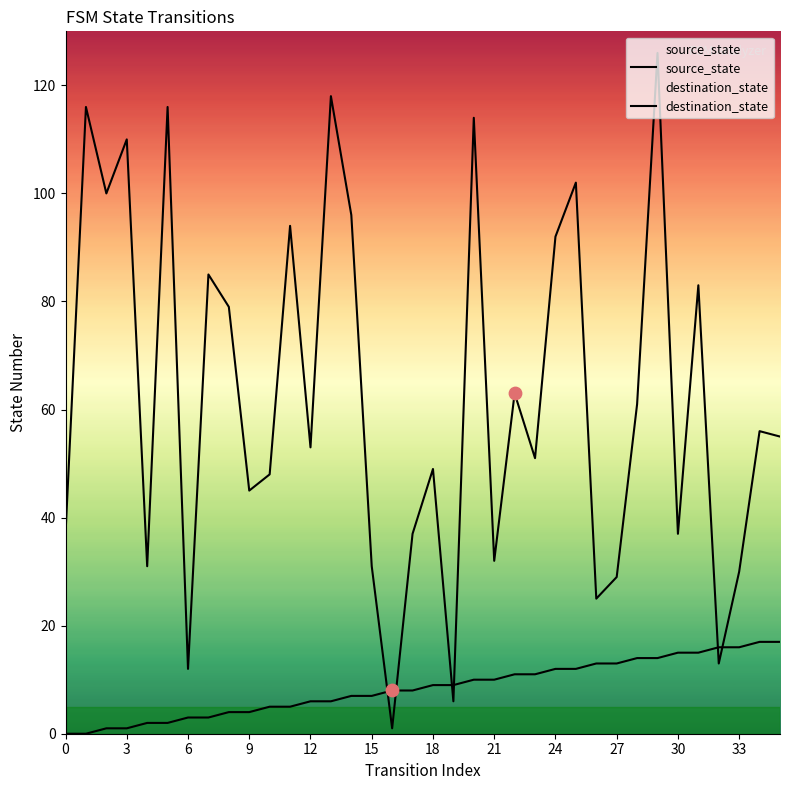

How many lines are shown in the chart?

2